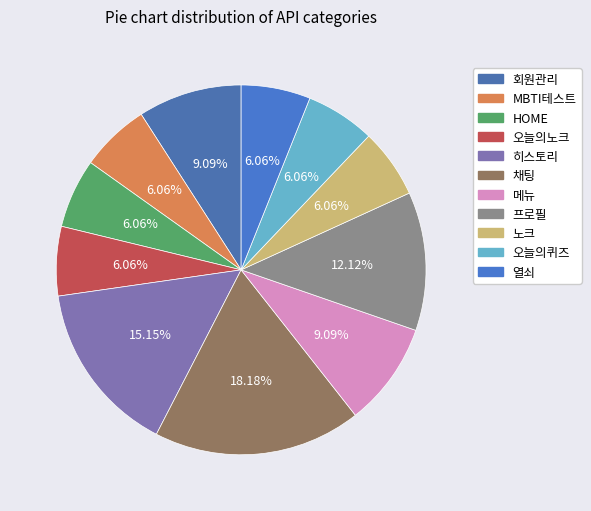

Is 오늘의노크 the majority of the pie?

No